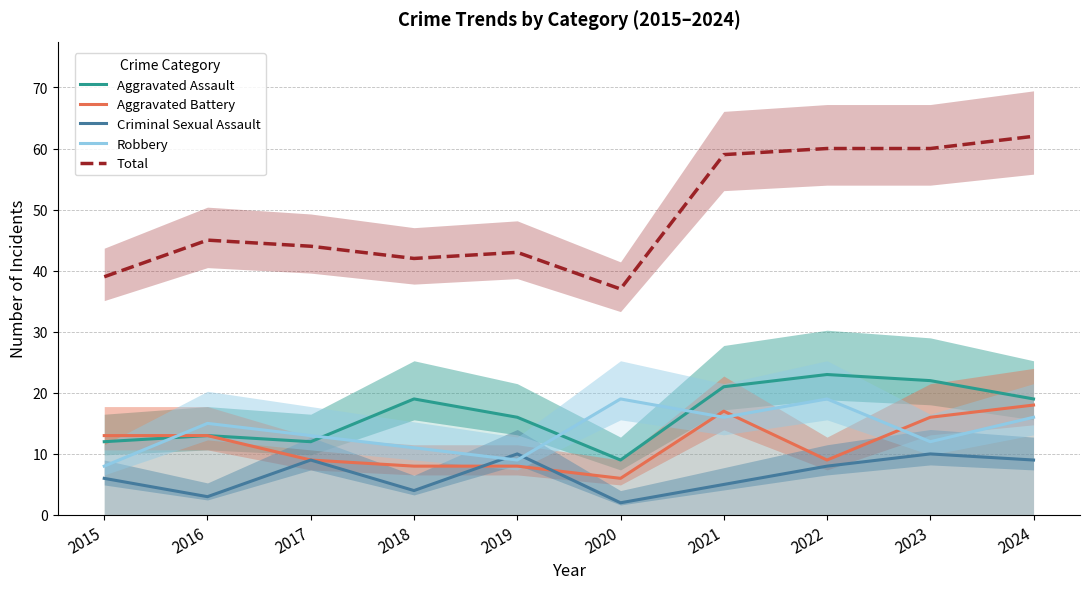

How many lines are shown in the chart?

5